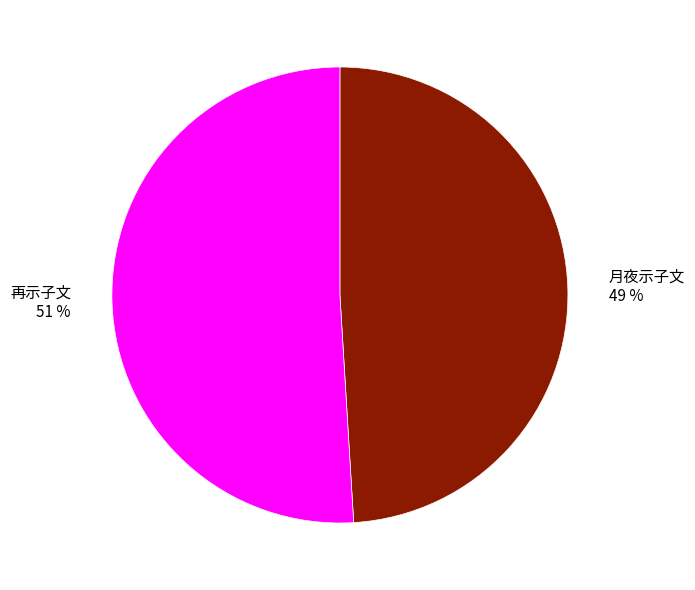

To the nearest percent, what portion does 月夜示子文 represent?

49%